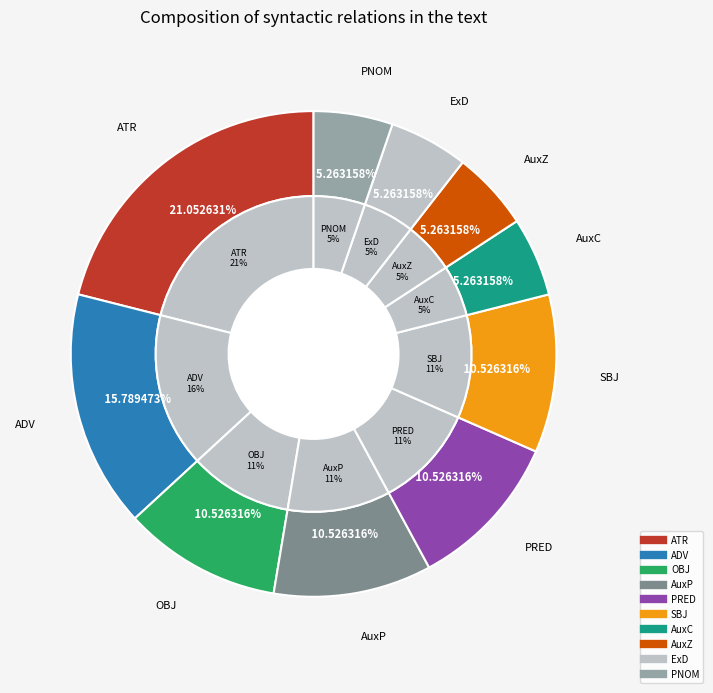

What is the smallest slice in the pie chart?

AuxC